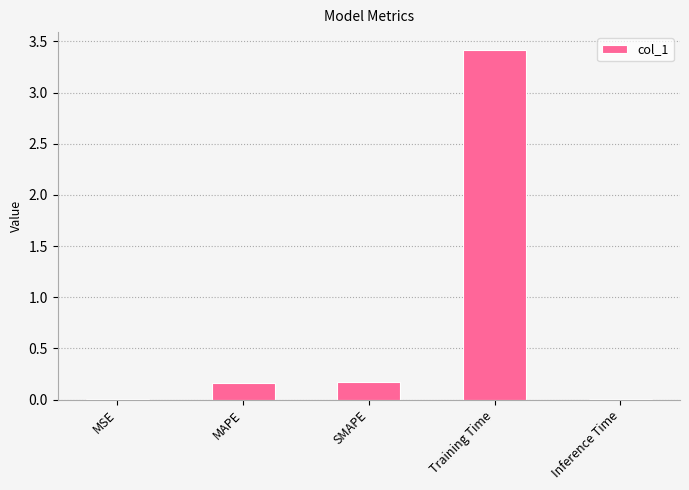

What is the sum of all values?

3.8